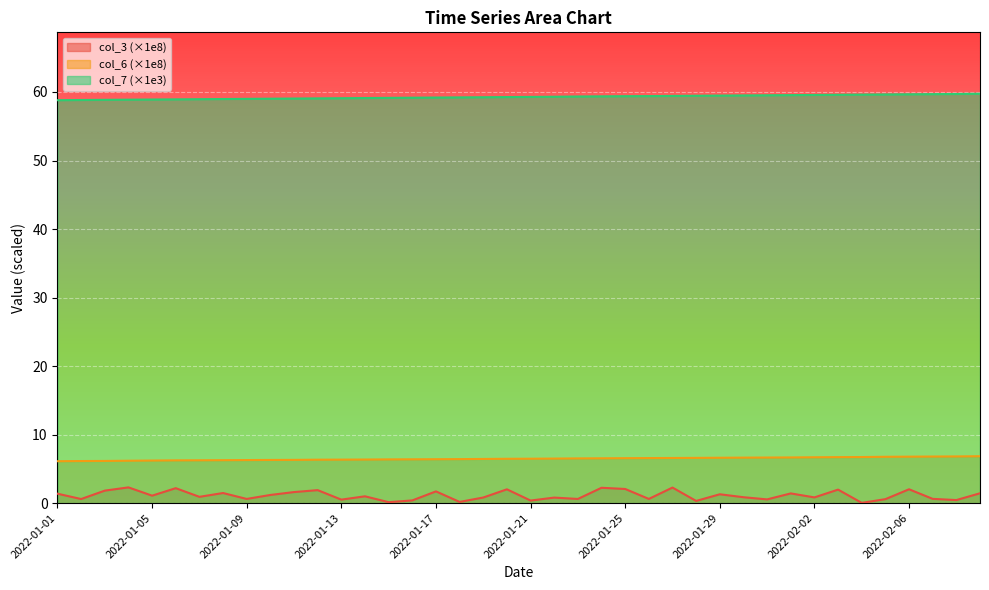

At how many categories does at least one series exceed 38?

40